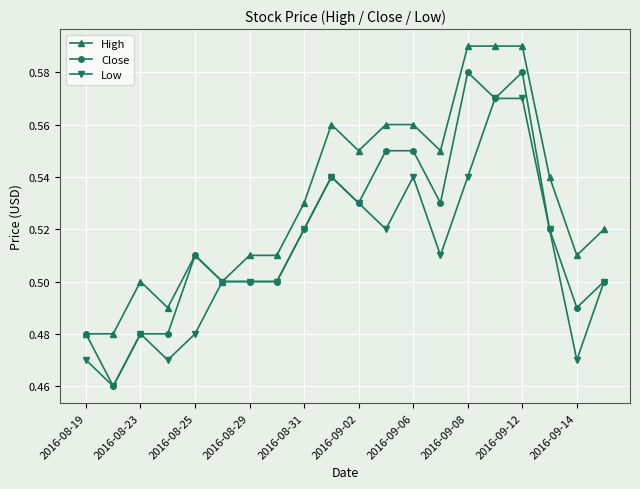

True or false: Low has more than 1 interior local peaks.

True